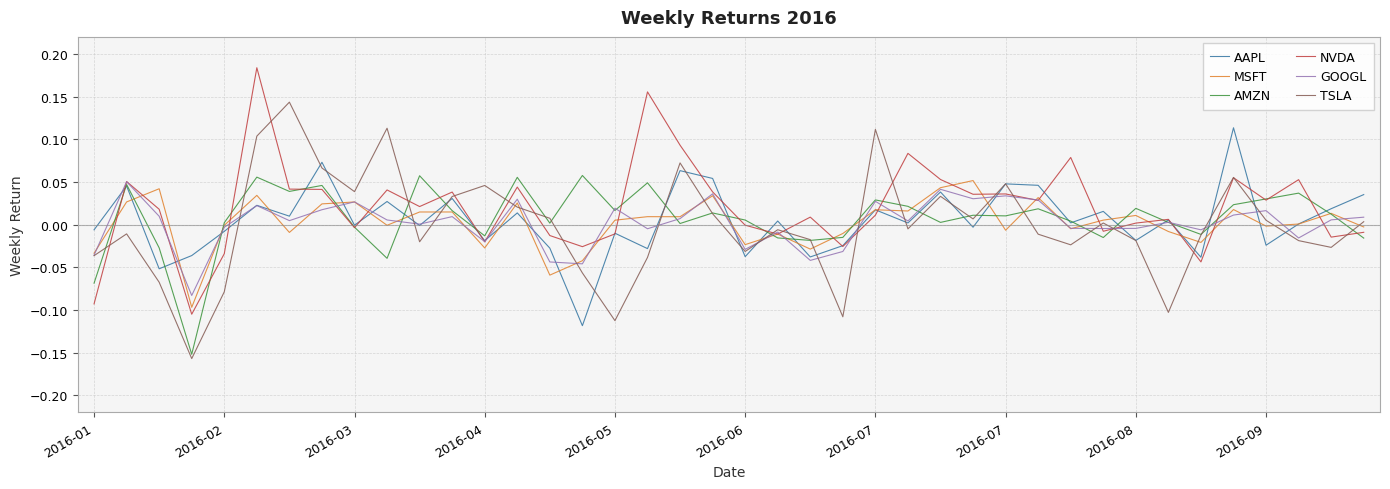

Is this an area chart (filled region under the line)?

No